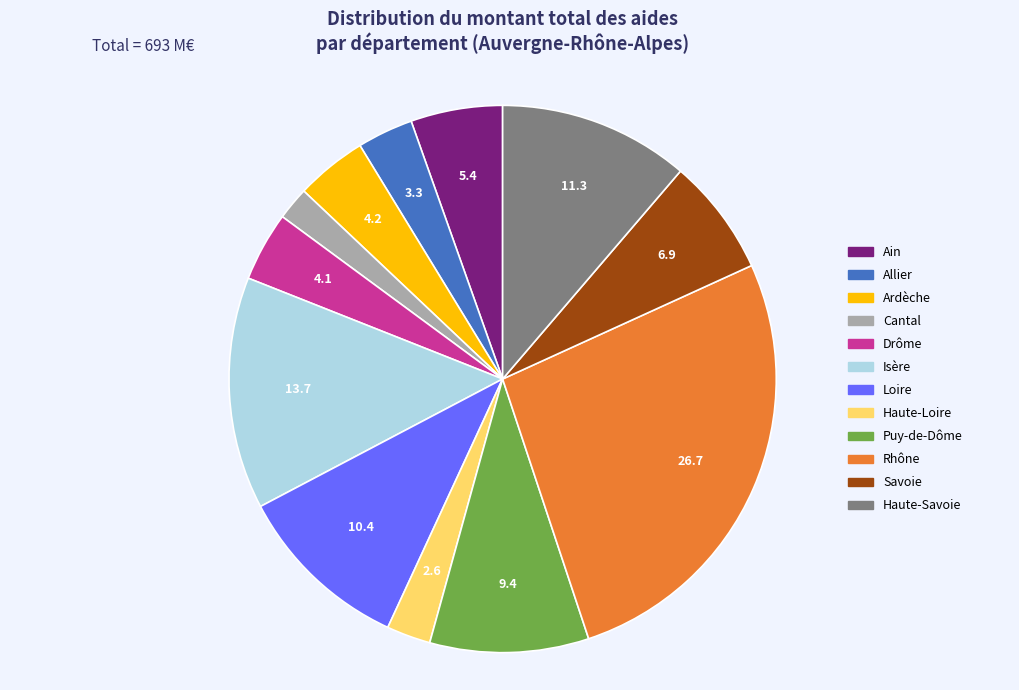

Is it true that Savoie is 1% of the pie?

False